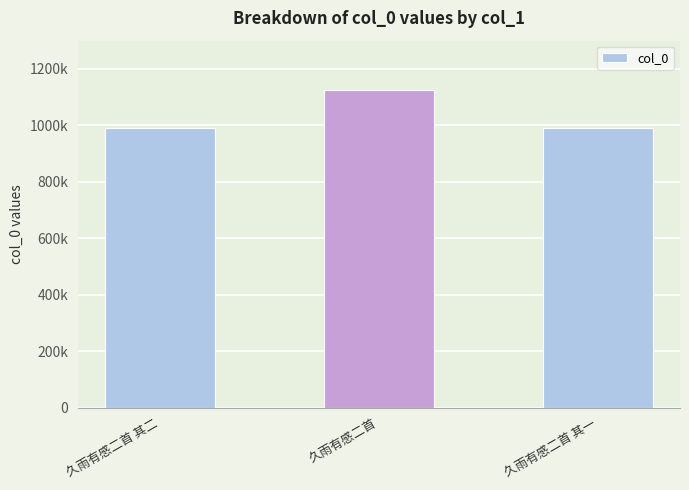

At which category does the chart reach its minimum across all series?

久雨有感二首 其二